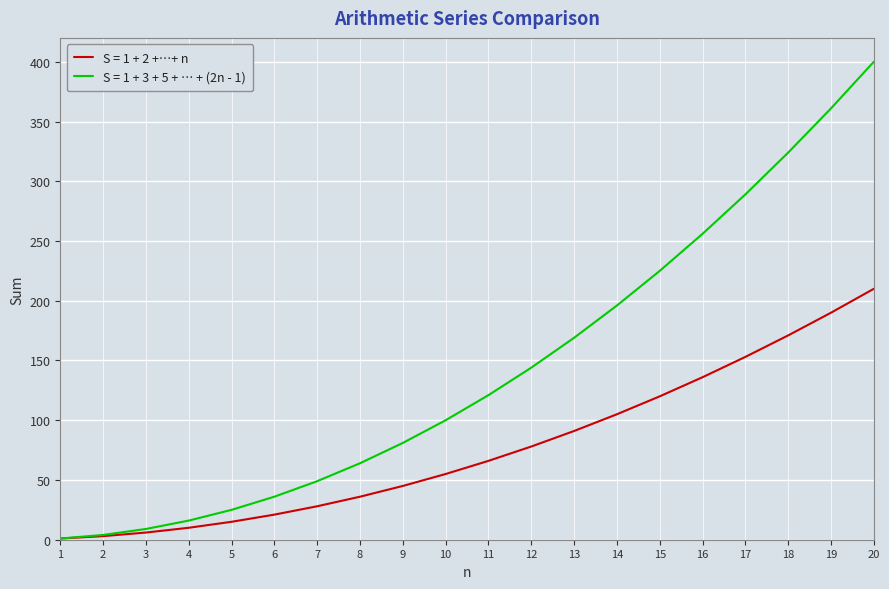

Reading left to right, extract all data points from this chart.

S = 1 + 2 +…+ n: 1=1	2=3	3=6	4=10	5=15	6=21	7=28	8=36	9=45	10=55	11=66	12=78	13=91	14=105	15=120	16=136	17=153	18=171	19=190	20=210
S = 1 + 3 + 5 + … + (2n - 1): 1=1	2=4	3=9	4=16	5=25	6=36	7=49	8=64	9=81	10=100	11=121	12=144	13=169	14=196	15=225	16=256	17=289	18=324	19=361	20=400